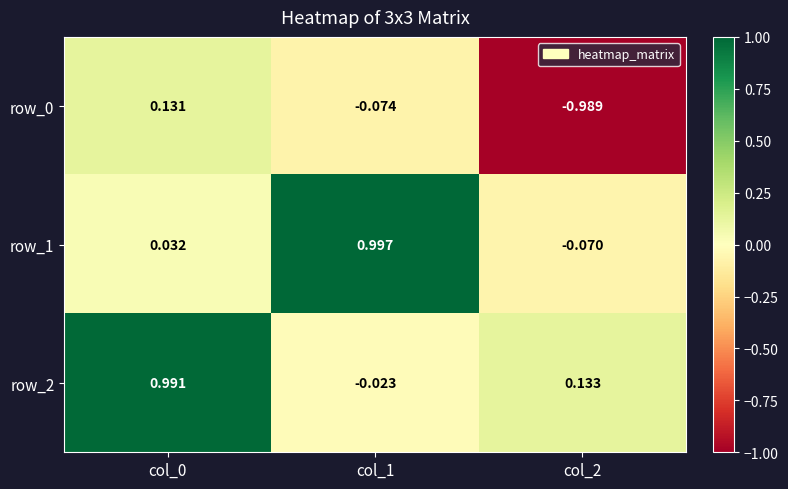

Is the value of row_0 at col_1 greater than the value of row_1 at col_0?

No